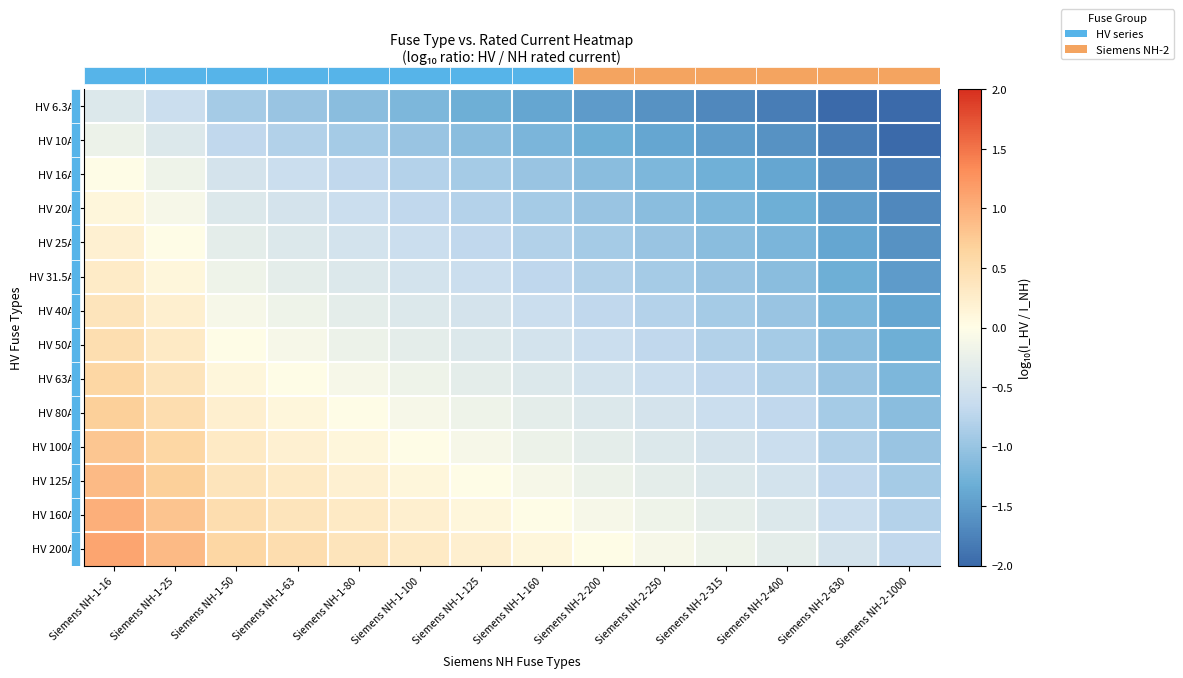

How many data points does each series have?

14